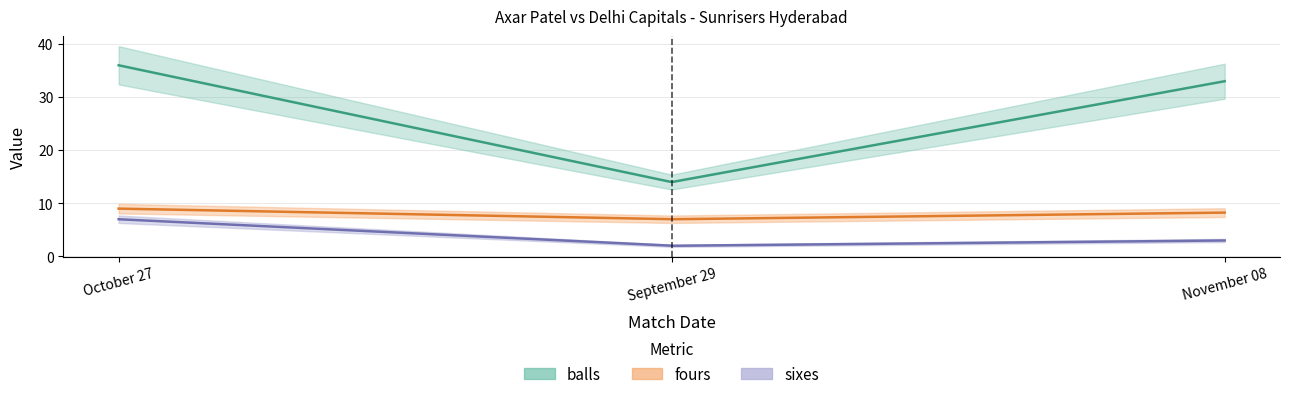

What is the difference between the maximum and minimum values in the fours series?

2.0